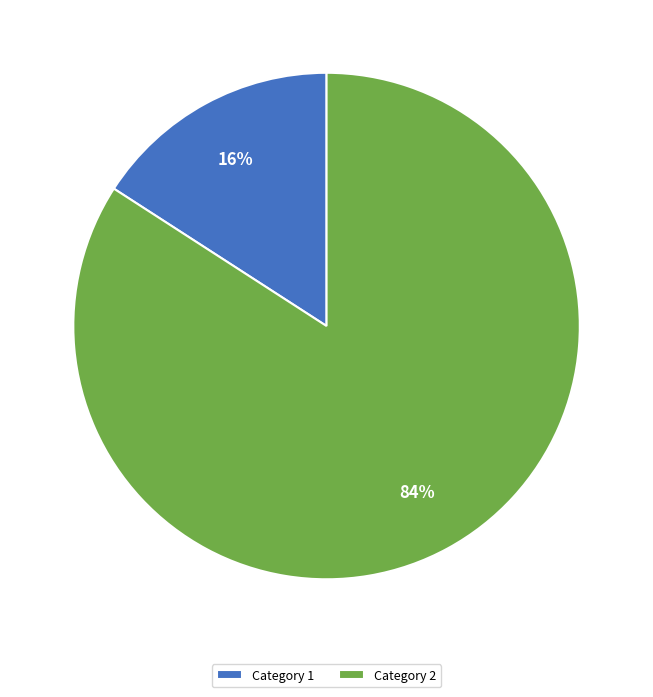

Which slice represents more than half of the pie?

Category 2